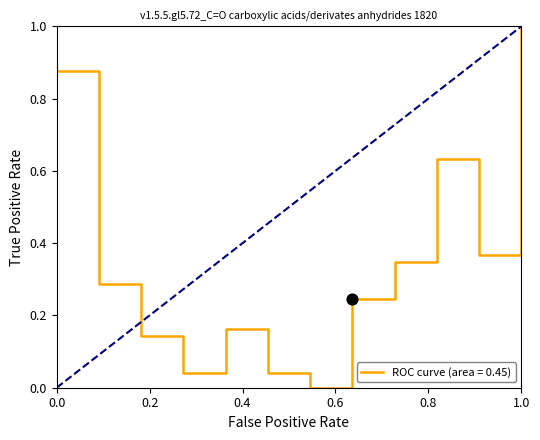

What is the difference between the maximum and minimum values?

1.0